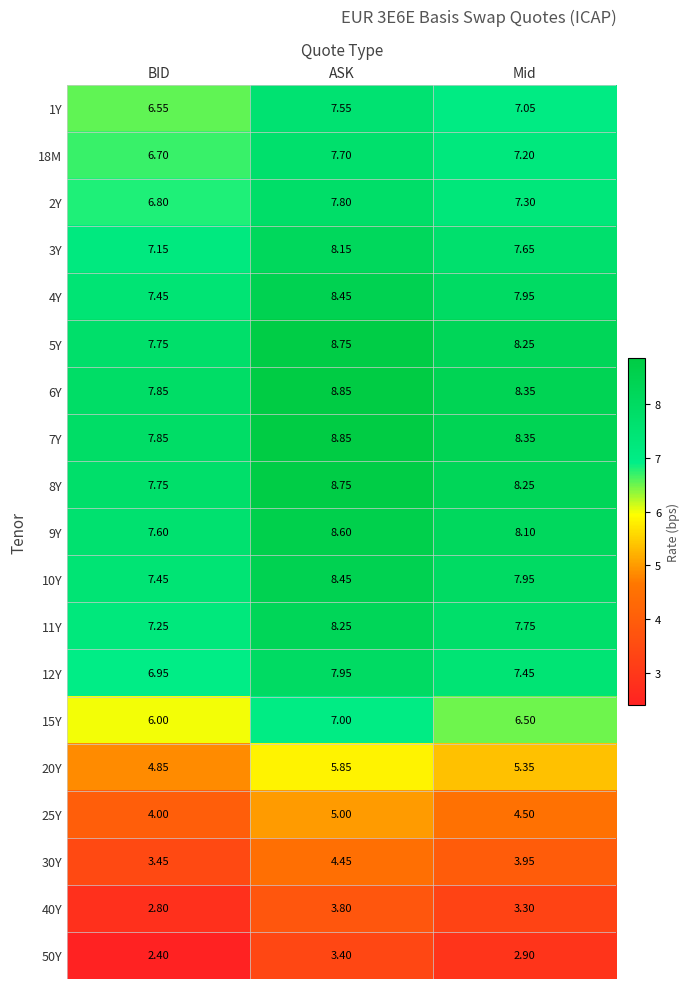

Rank the categories by 30Y value from lowest to highest.

BID, Mid, ASK